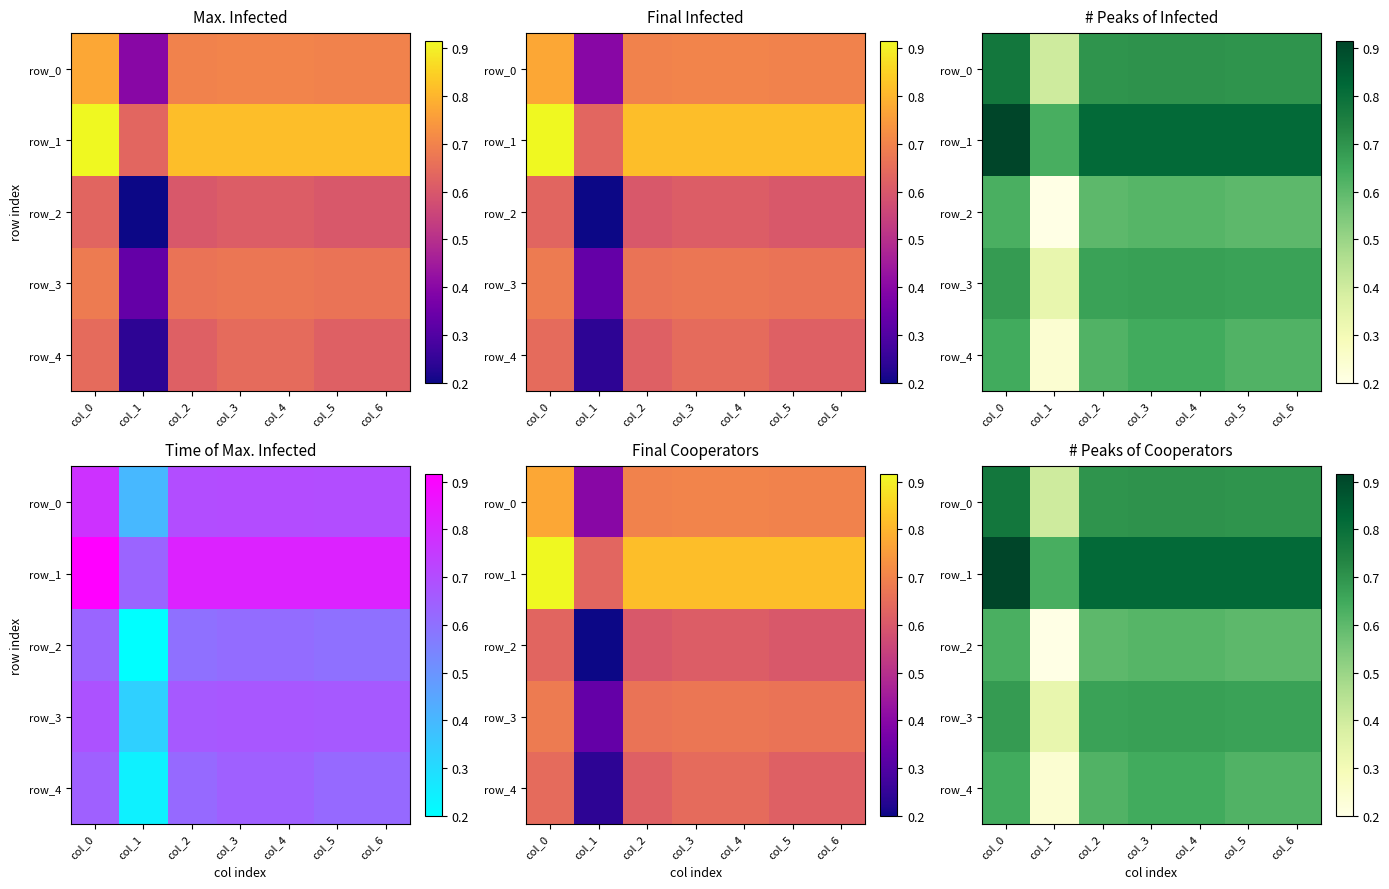

What is the maximum value for row_1?

0.9